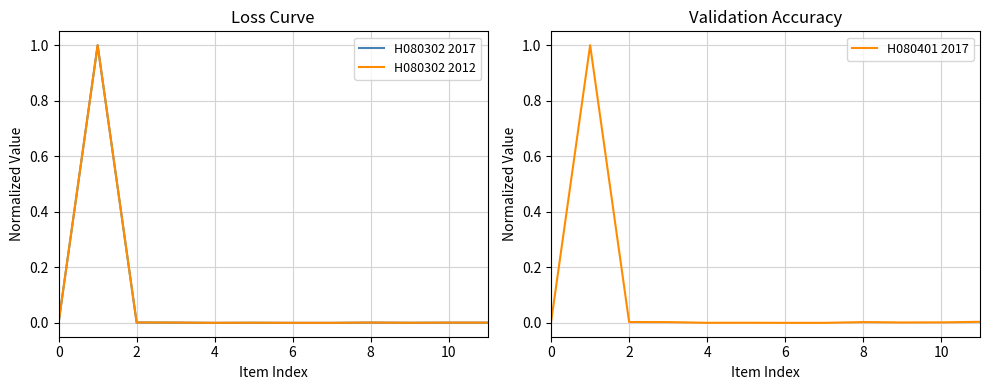

The value of H080302 2012 at 2 is 0.6. True or false?

False